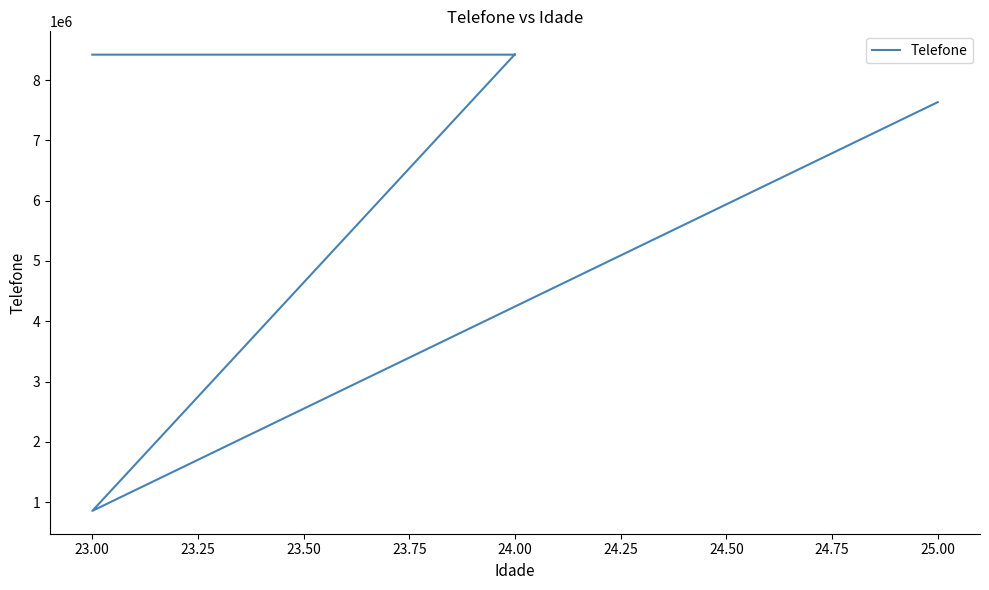

The chart shows a value of 1392056 at 23.00. True or false?

False